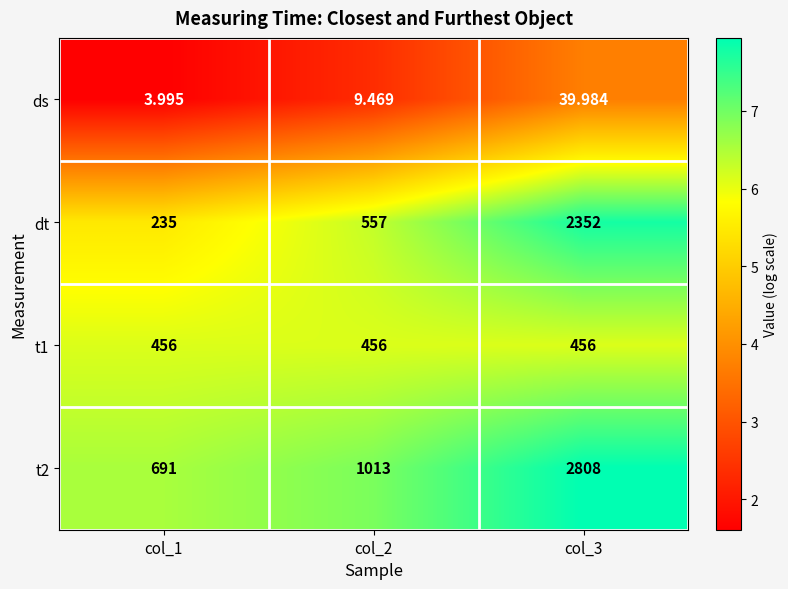

Is the value of t2 at col_1 greater than the value of ds at col_3?

Yes